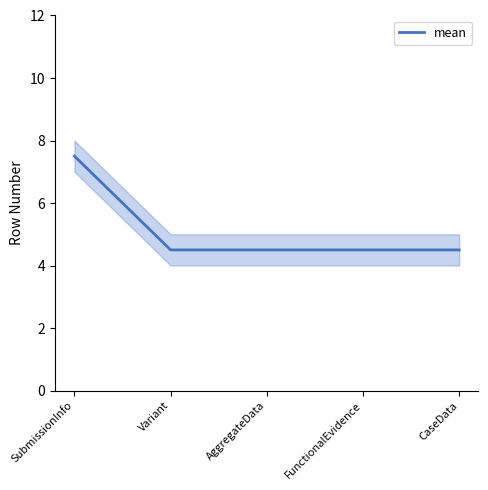

Is it true that the value at FunctionalEvidence is 2.9?

False